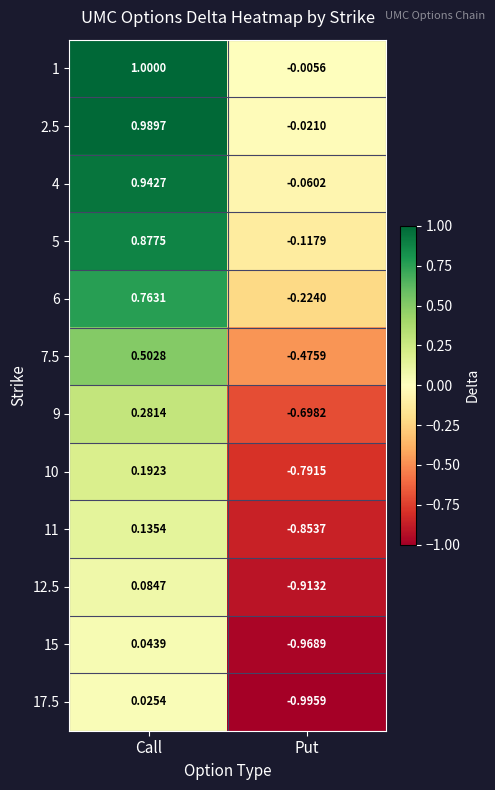

Where does the 12.5 series first go above 0?

Call